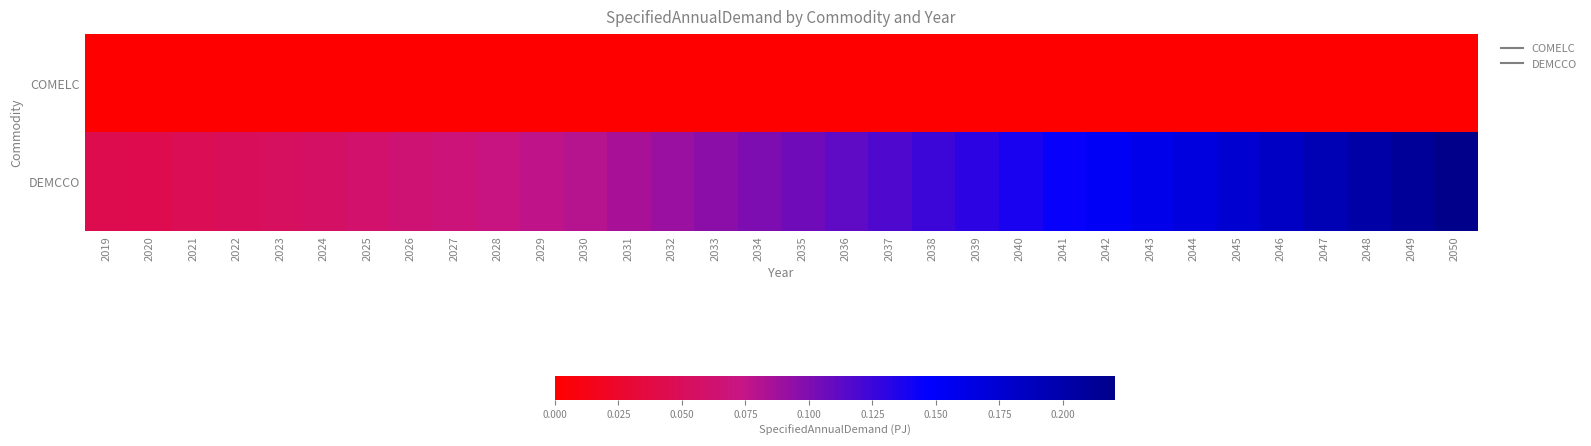

Which series changed the most between 2039 and 2041?

DEMCCO